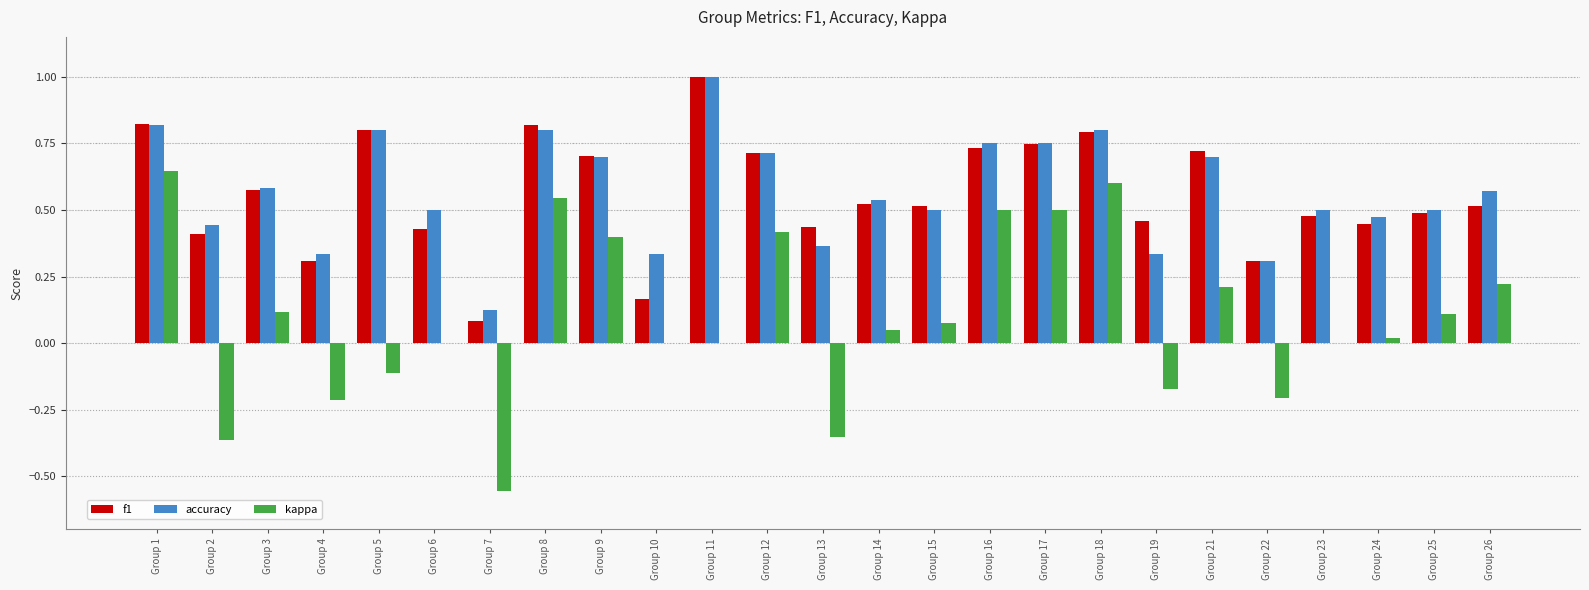

Is the value of kappa at Group 22 greater than the value of accuracy at Group 14?

No